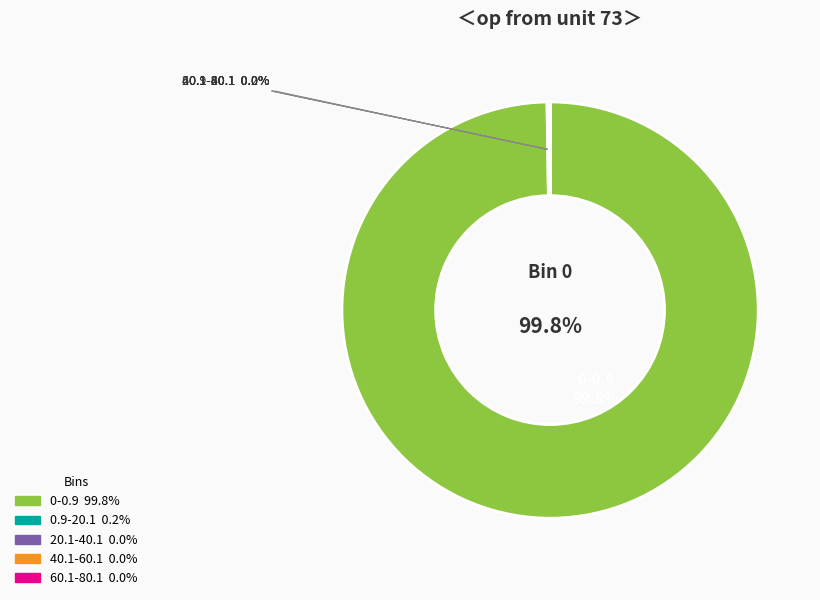

Is it true that 60.1-80.1 is 0% of the pie?

True